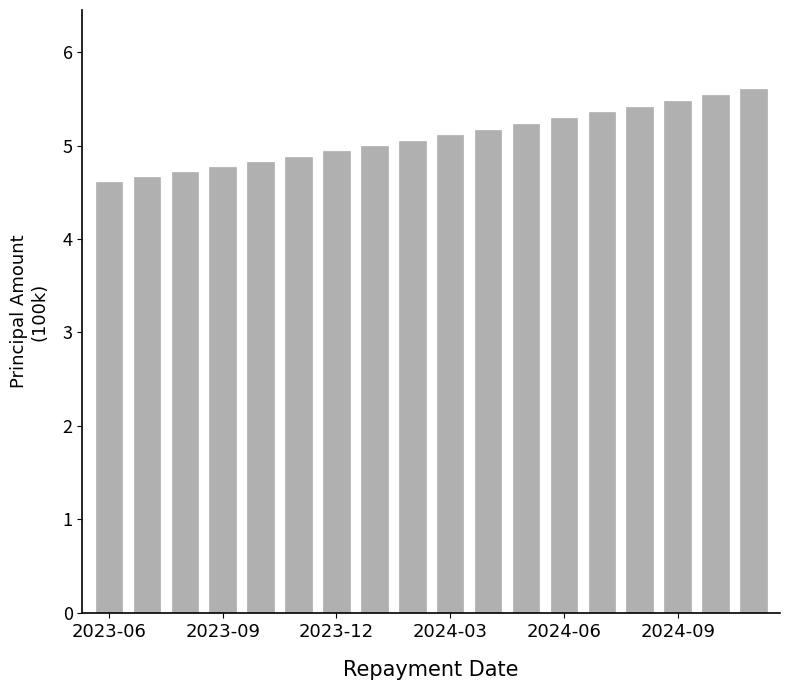

What is the value of the 12th bar from the left?

523263